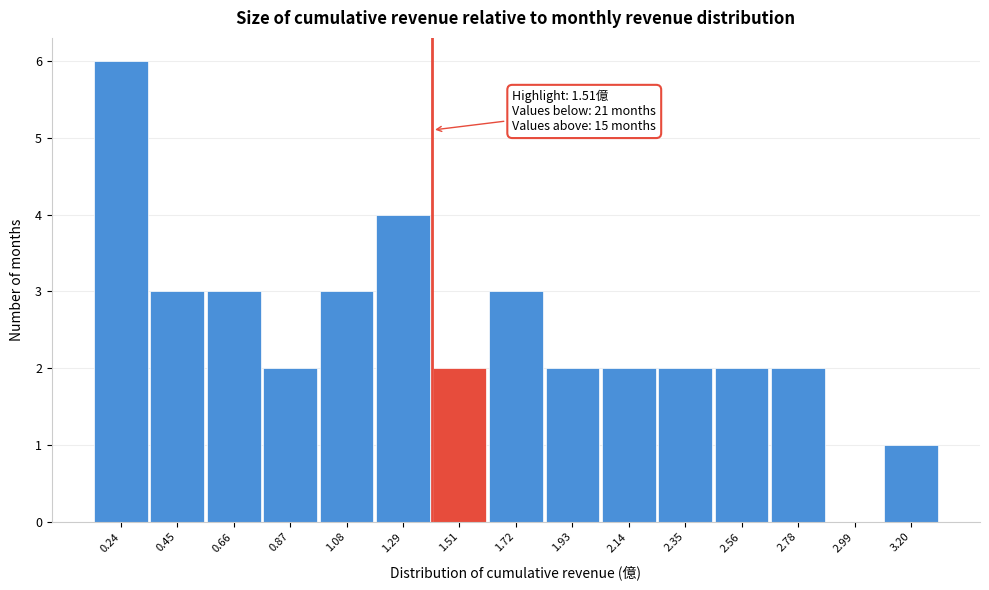

Reading left to right, extract all data points from this chart.

0.24=6	0.45=3	0.66=3	0.87=2	1.08=3	1.29=4	1.51=2	1.72=3	1.93=2	2.14=2	2.35=2	2.56=2	2.78=2	2.99=0	3.20=1